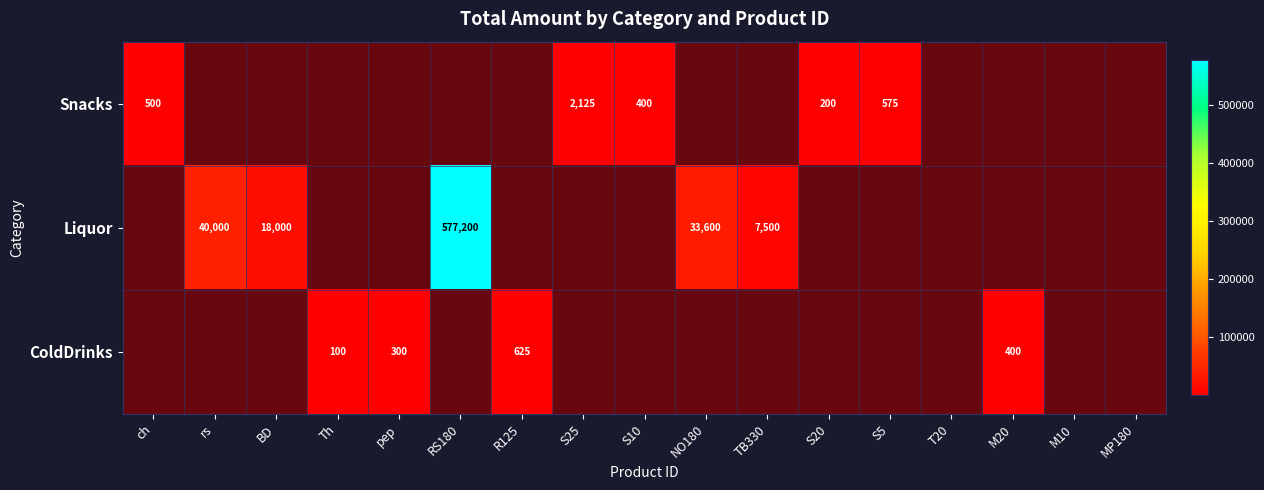

What is the smallest value displayed?

1